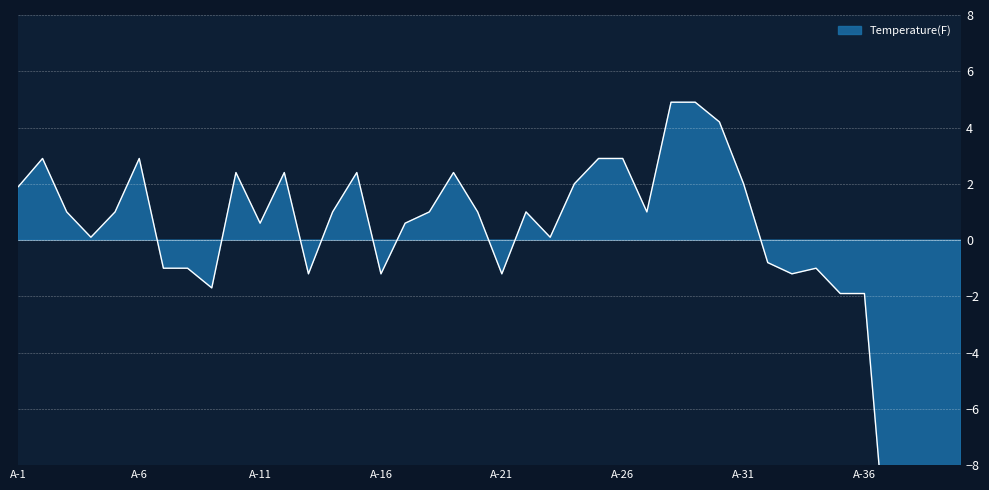

Which category has the highest value across all series?

A-28